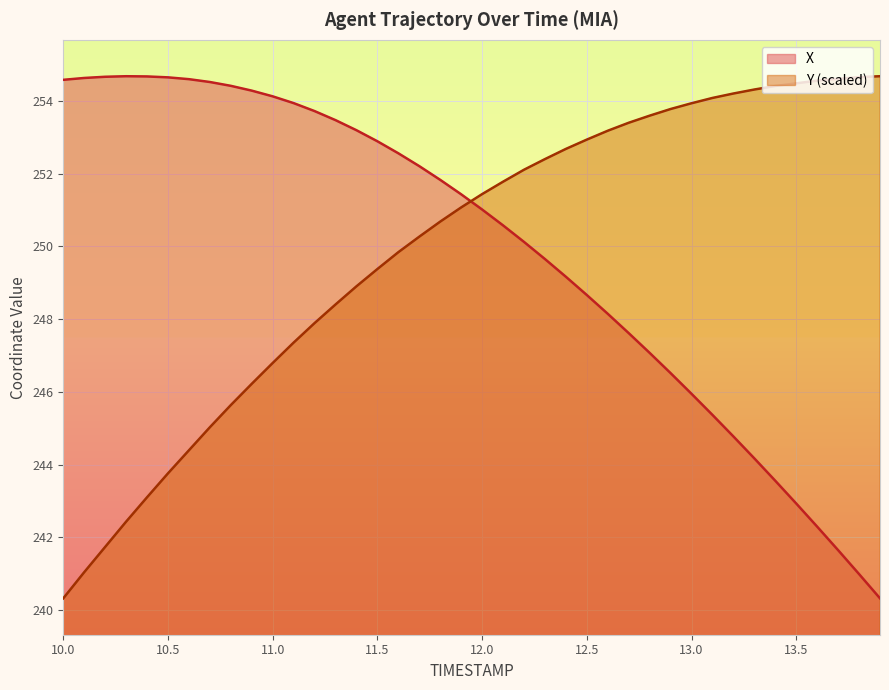

Is the value of X at 11.7 greater than the value of Y at 13.1?

No